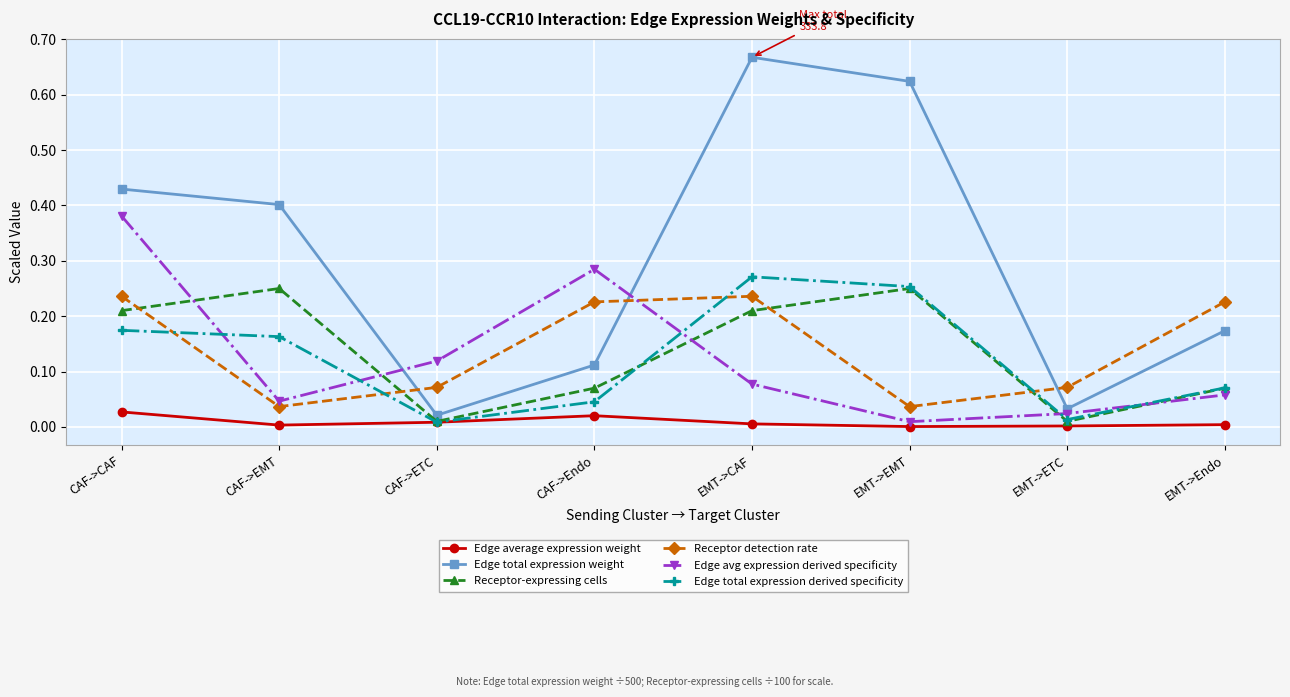

At which label does Edge total expression derived specificity reach its peak?

EMT->CAF